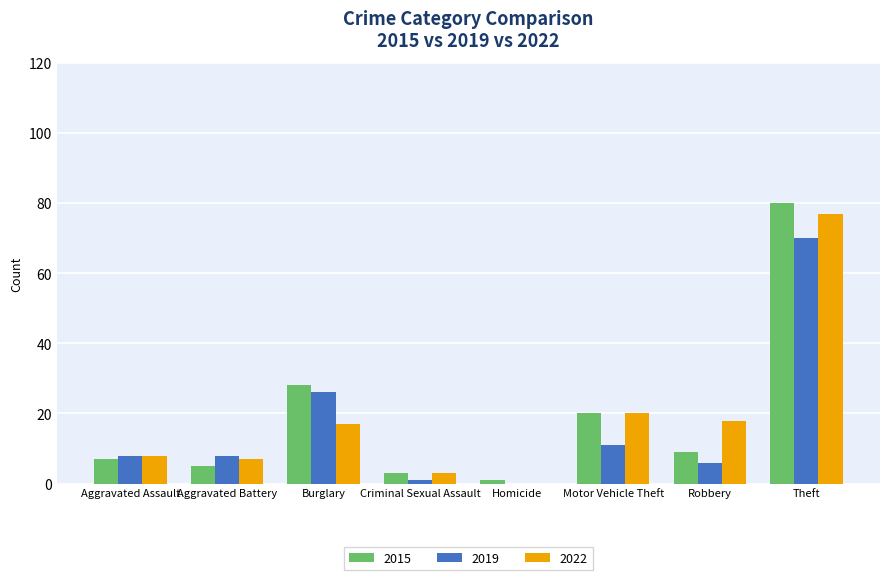

What is the total value across all series at Robbery?

33